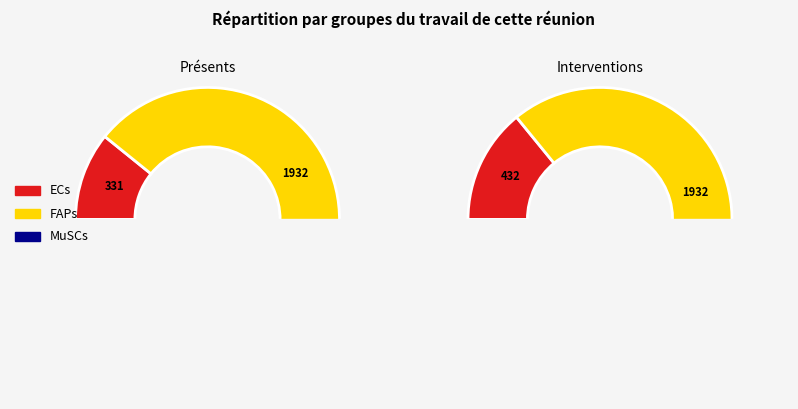

Is ECs the majority of the pie?

No